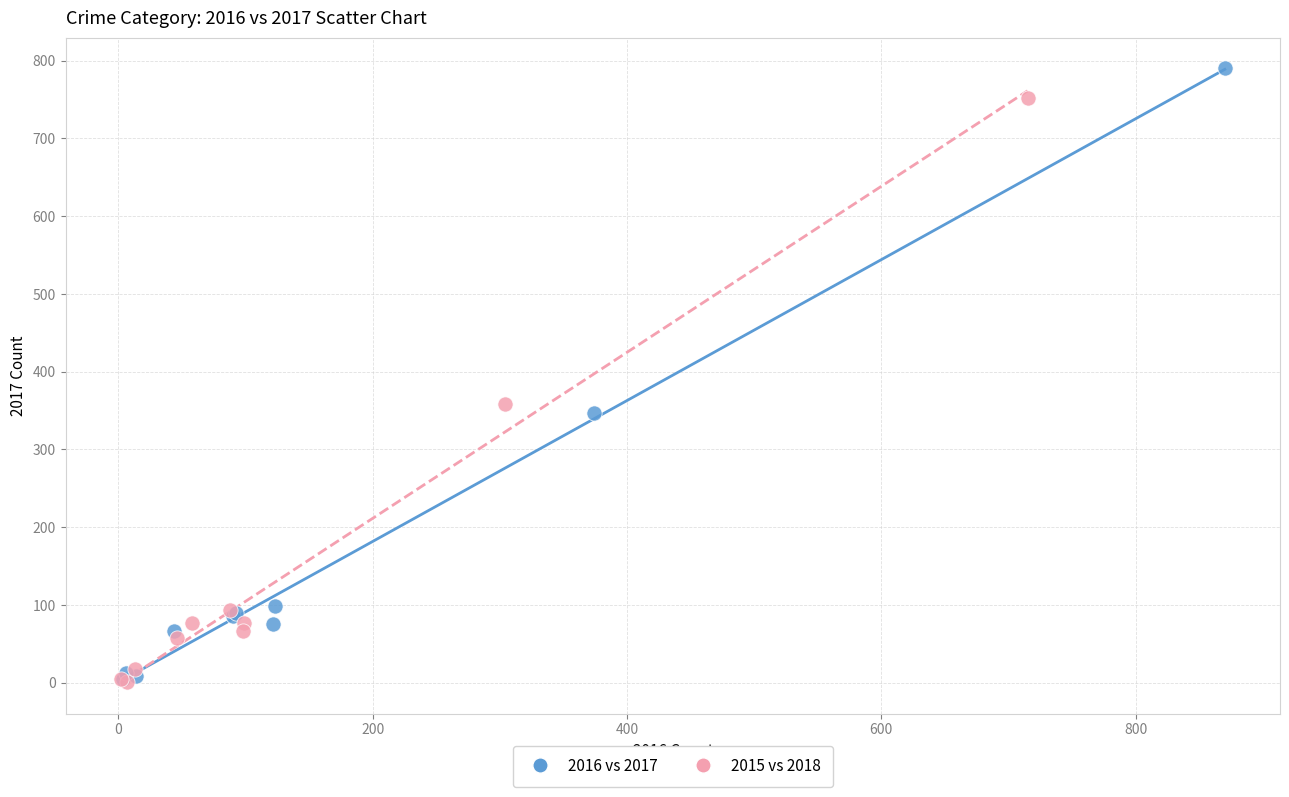

What are all the series names shown in the legend?

2016 vs 2017, 2015 vs 2018